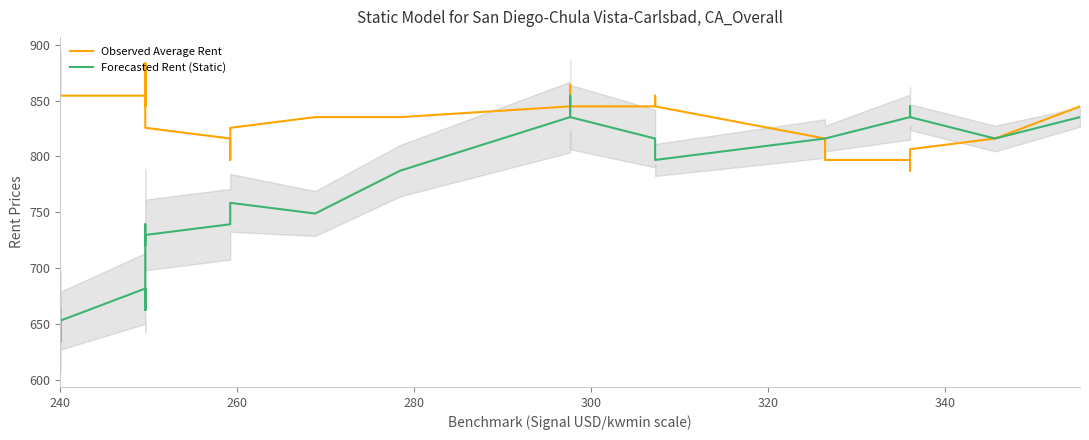

True or false: Forecasted Rent (Static) and Observed Average Rent intersect in this chart.

True